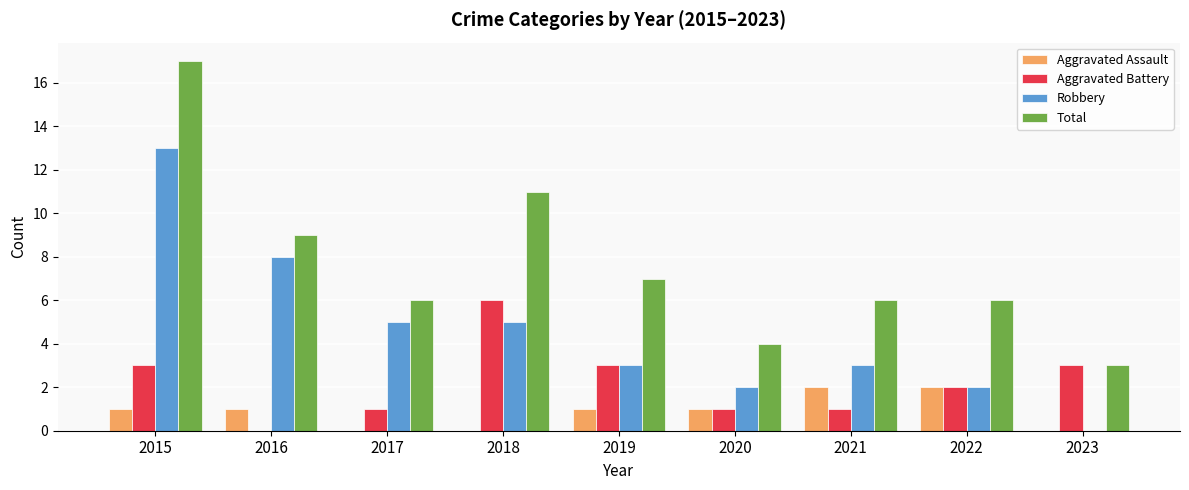

How many groups of bars are there?

9